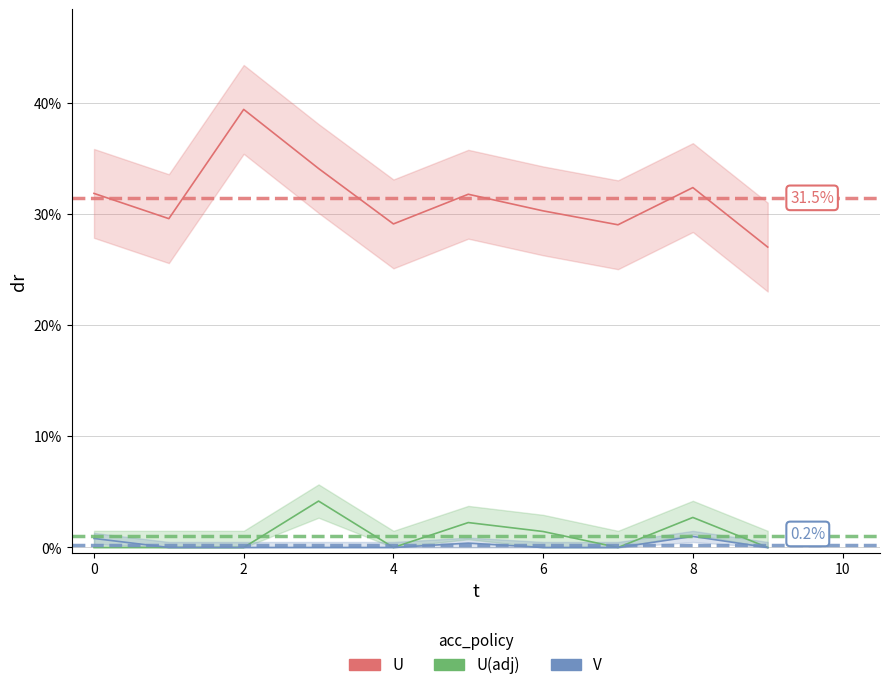

True or false: V and U cross at least once.

False